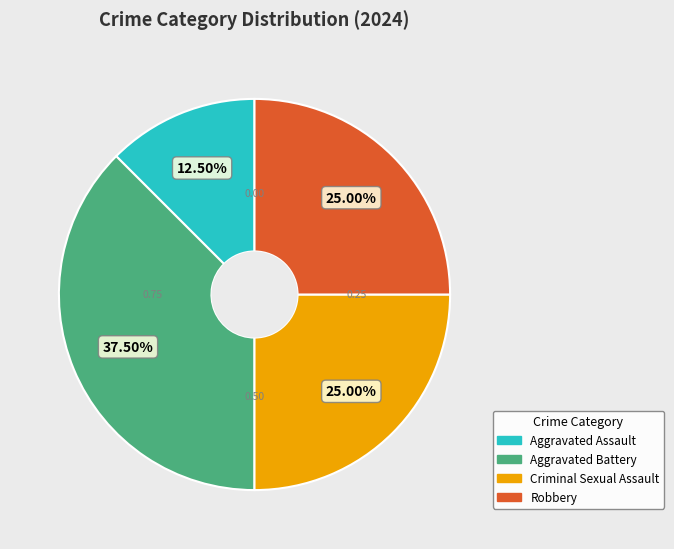

Does Aggravated Battery account for over 50% of the chart?

No